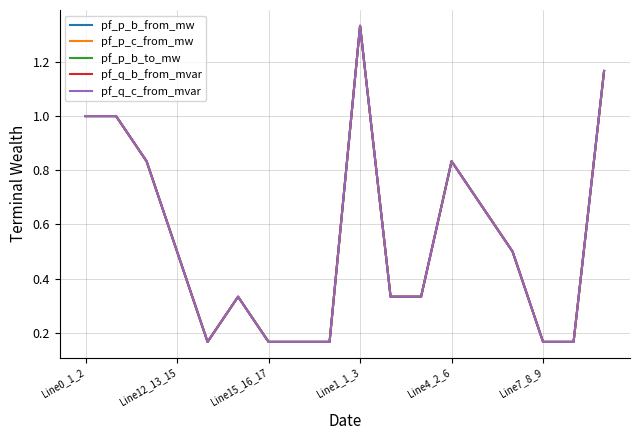

What are all the series names shown in the legend?

pf_p_b_from_mw, pf_p_c_from_mw, pf_p_b_to_mw, pf_q_b_from_mvar, pf_q_c_from_mvar